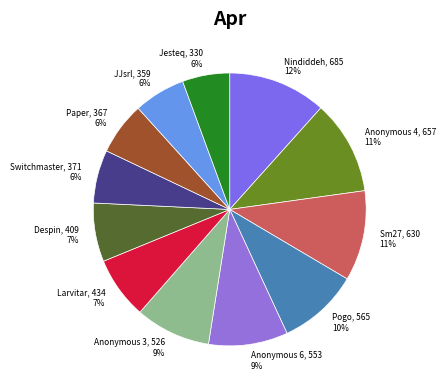

To the nearest percent, what percentage of the pie is Anonymous 3?

9%